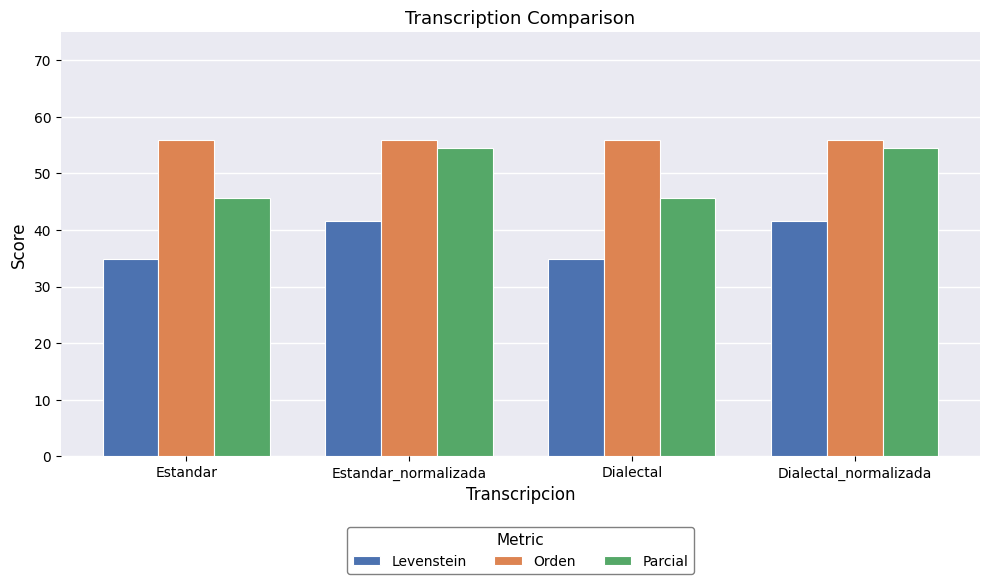

What is the lowest value of the Orden series?

55.9